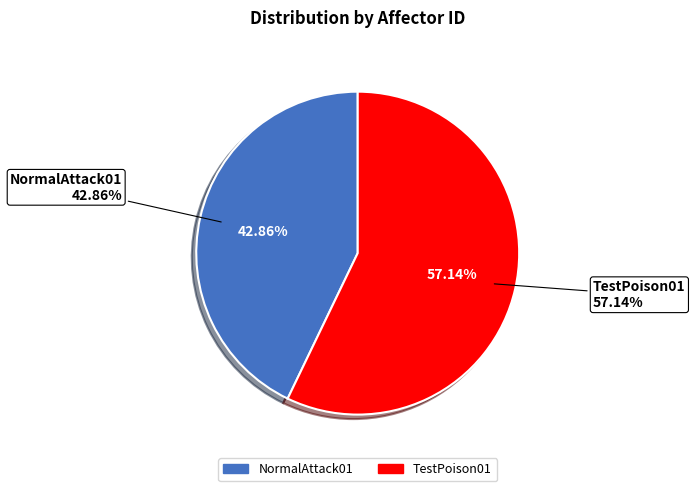

Is it true that NormalAttack01 is 48% of the pie?

False